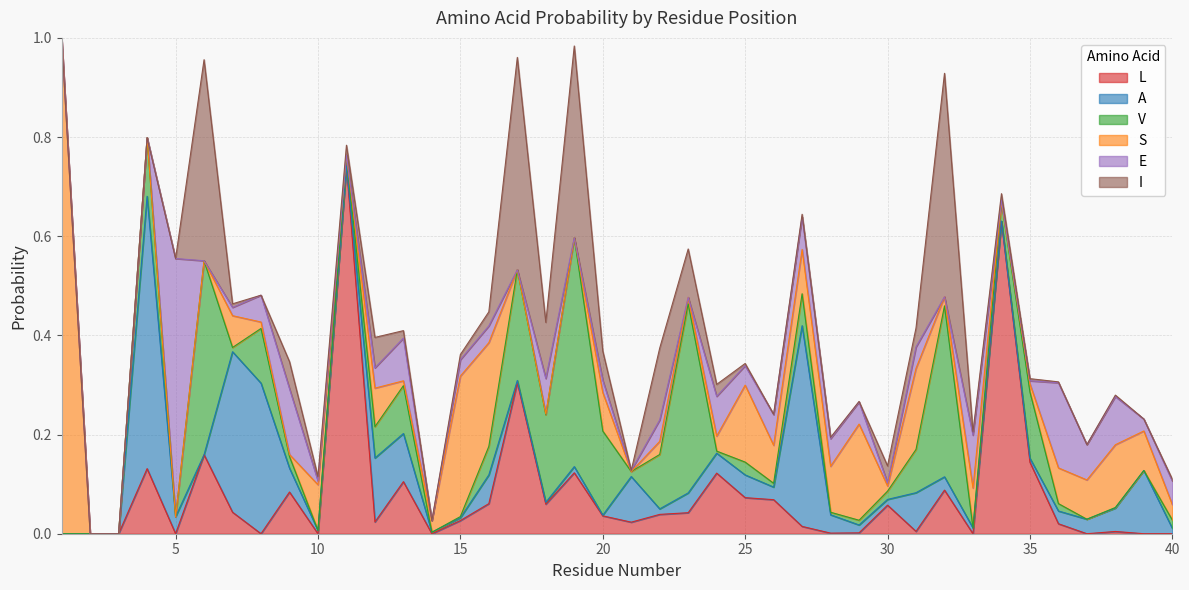

The value of A at 32 is 0.0. True or false?

True